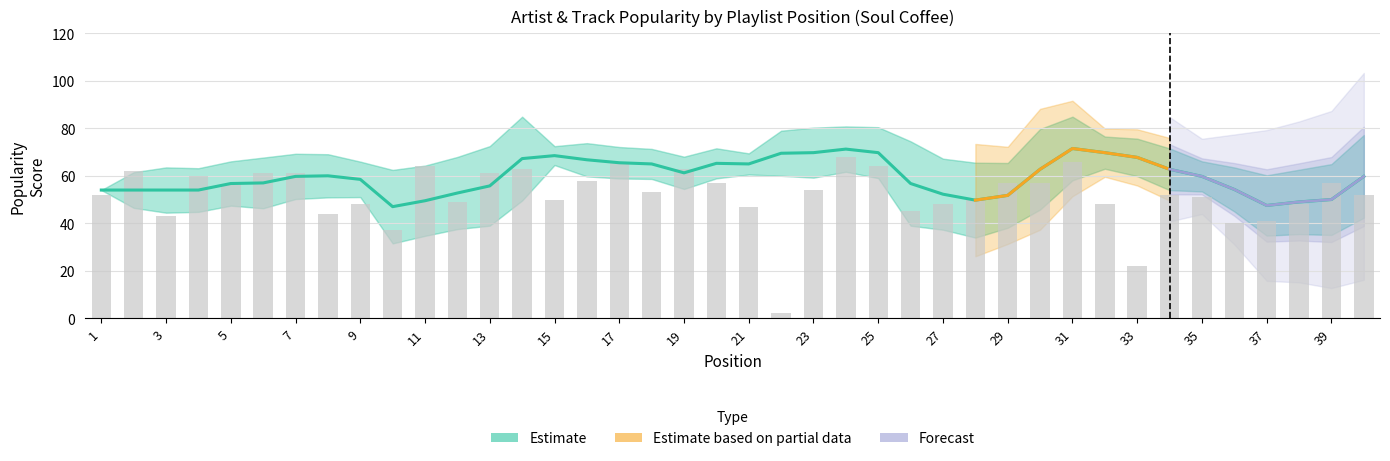

At which label does Position first exceed 21?

22